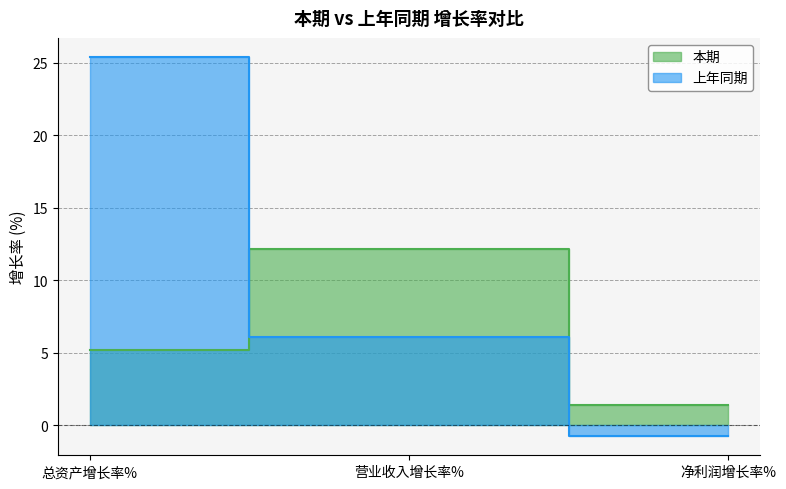

Rank the series at 总资产增长率% from highest to lowest value.

上年同期, 本期